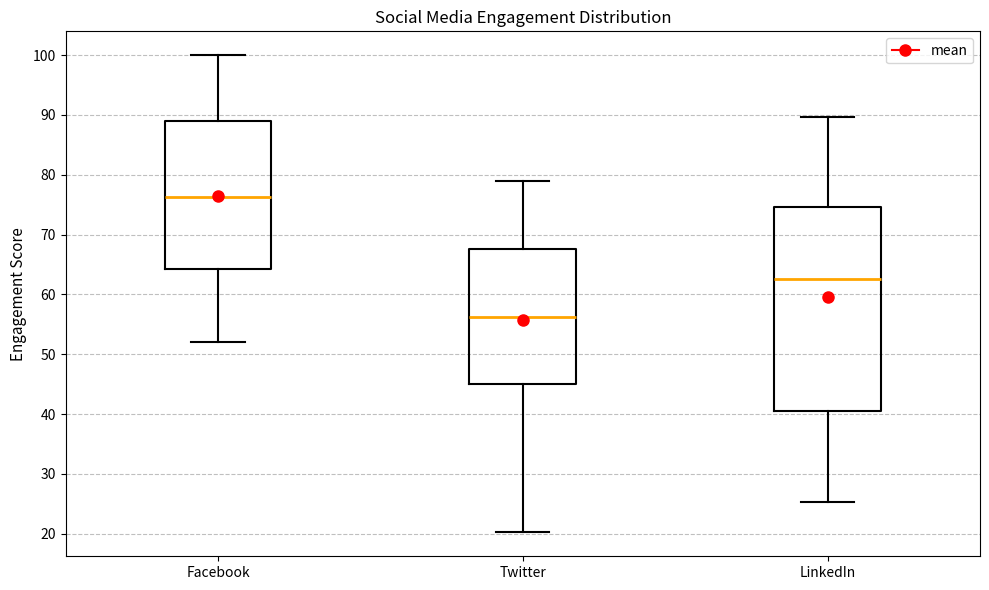

Comparing the boxes themselves (not the whiskers), which one is the tallest?

LinkedIn